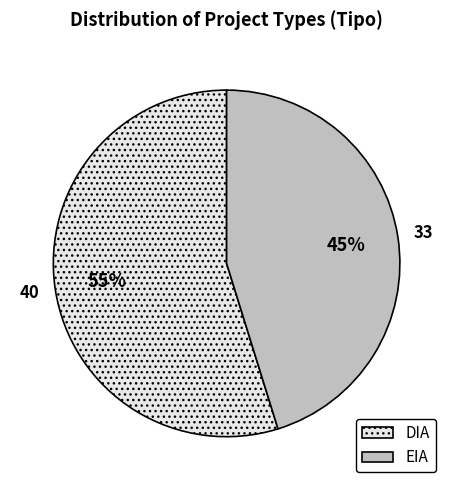

Approximately how many times larger is the value at DIA compared to EIA?

1.2